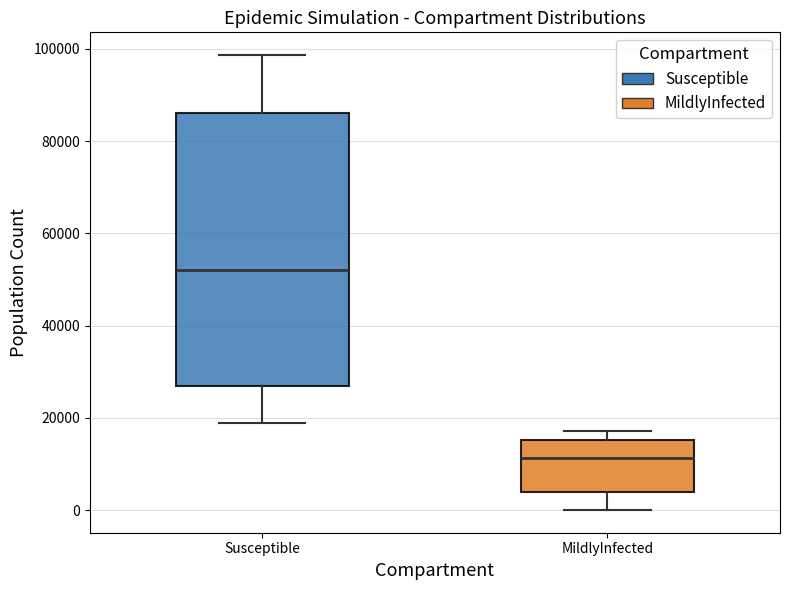

Which box has the lowest median line?

MildlyInfected